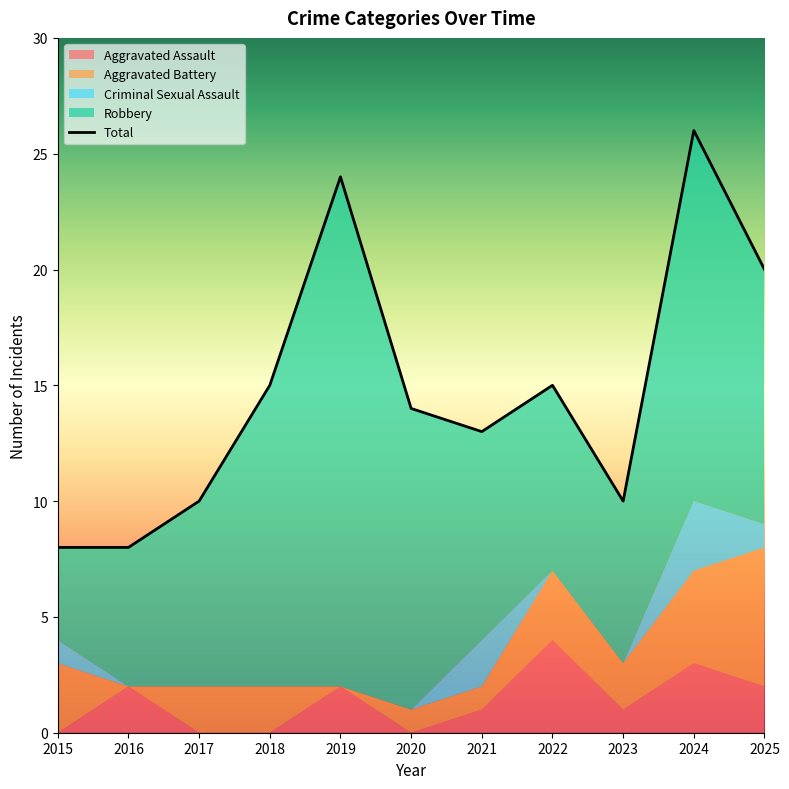

At which category does Total reach its first local peak?

2019